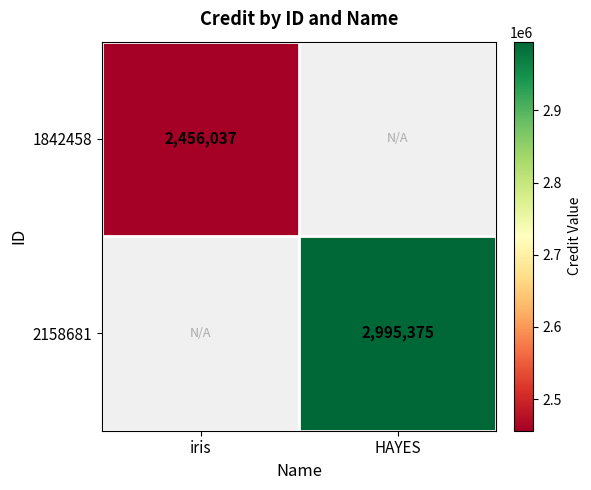

Which label corresponds to the largest value in the chart?

HAYES